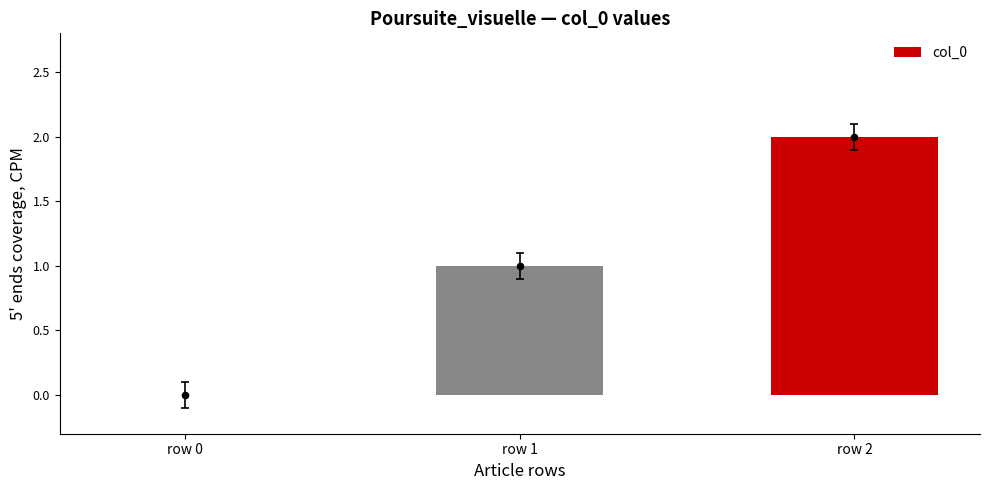

What is the change in value from row 0 to row 2?

+2